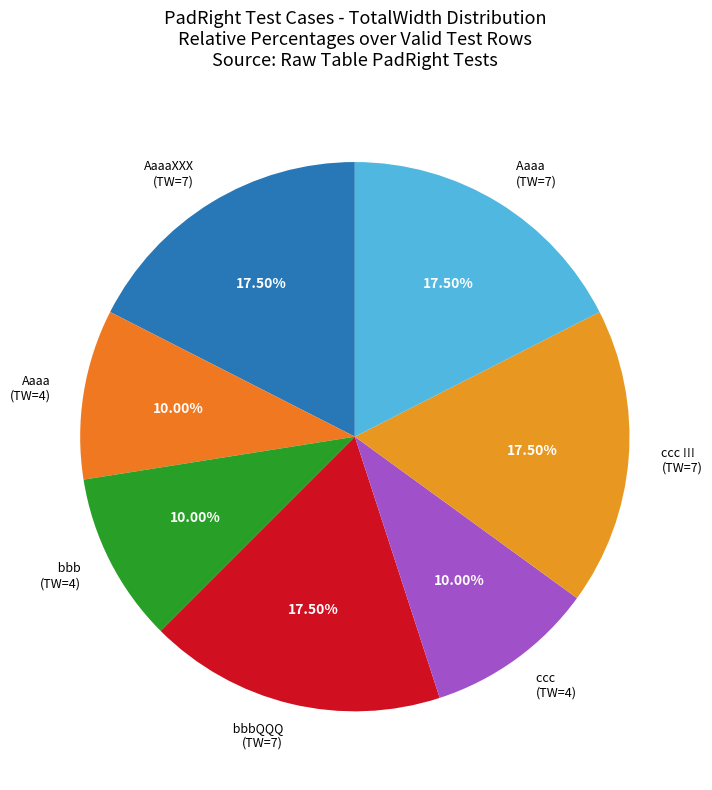

Which has a higher value, Aaaa (TW=4) or ccc !!! (TW=7)?

ccc !!! (TW=7)